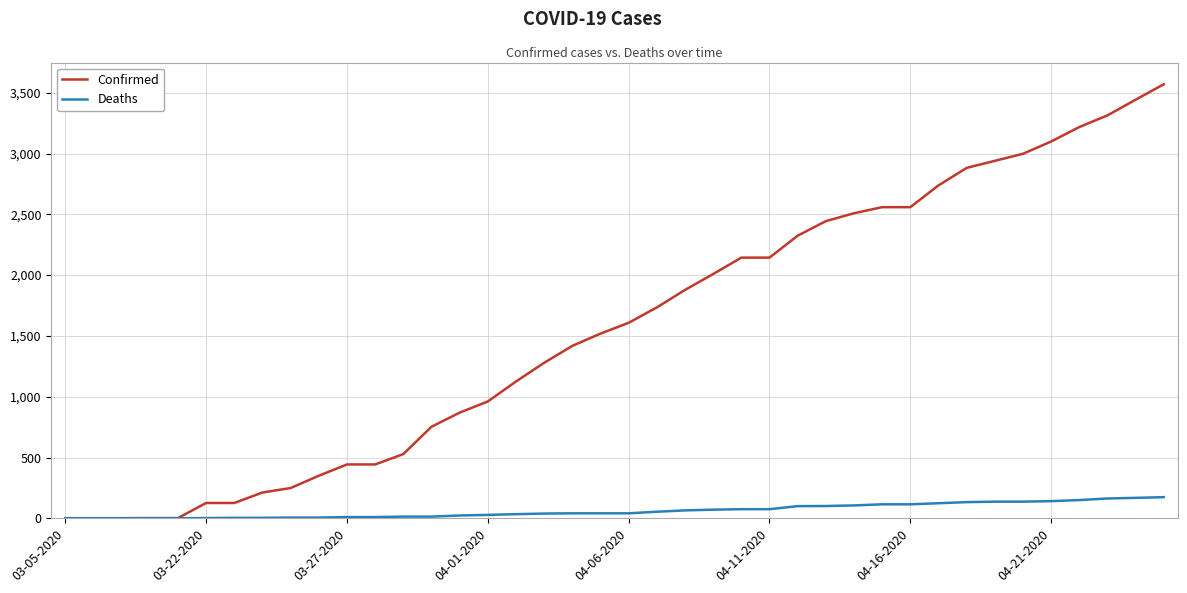

Which series has the largest total across all categories?

Confirmed